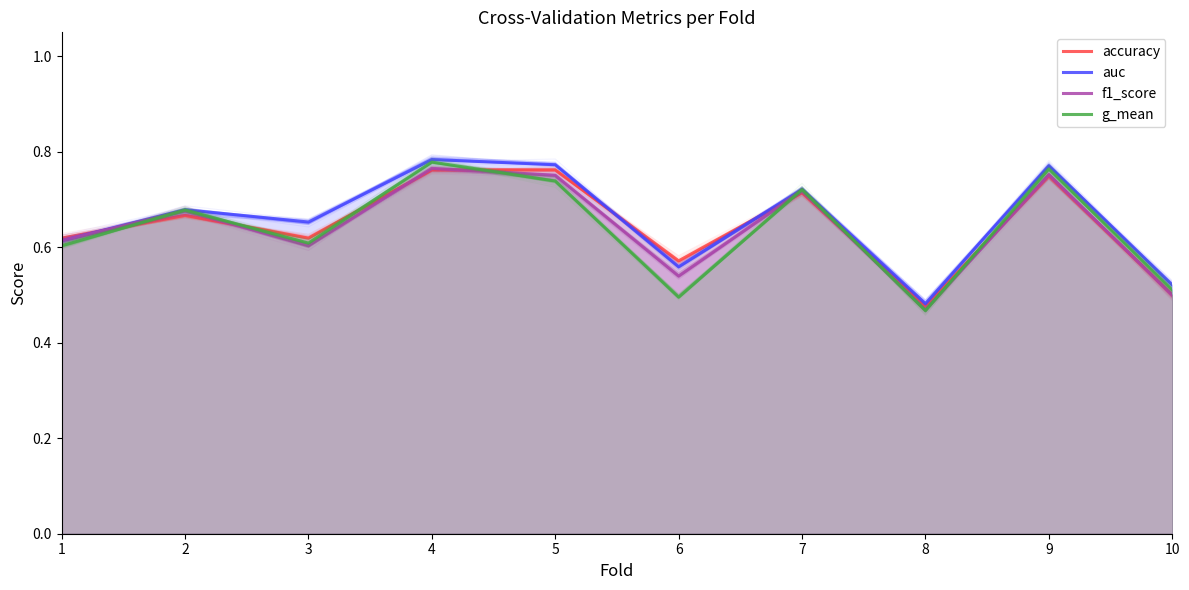

How many lines are shown in the chart?

4